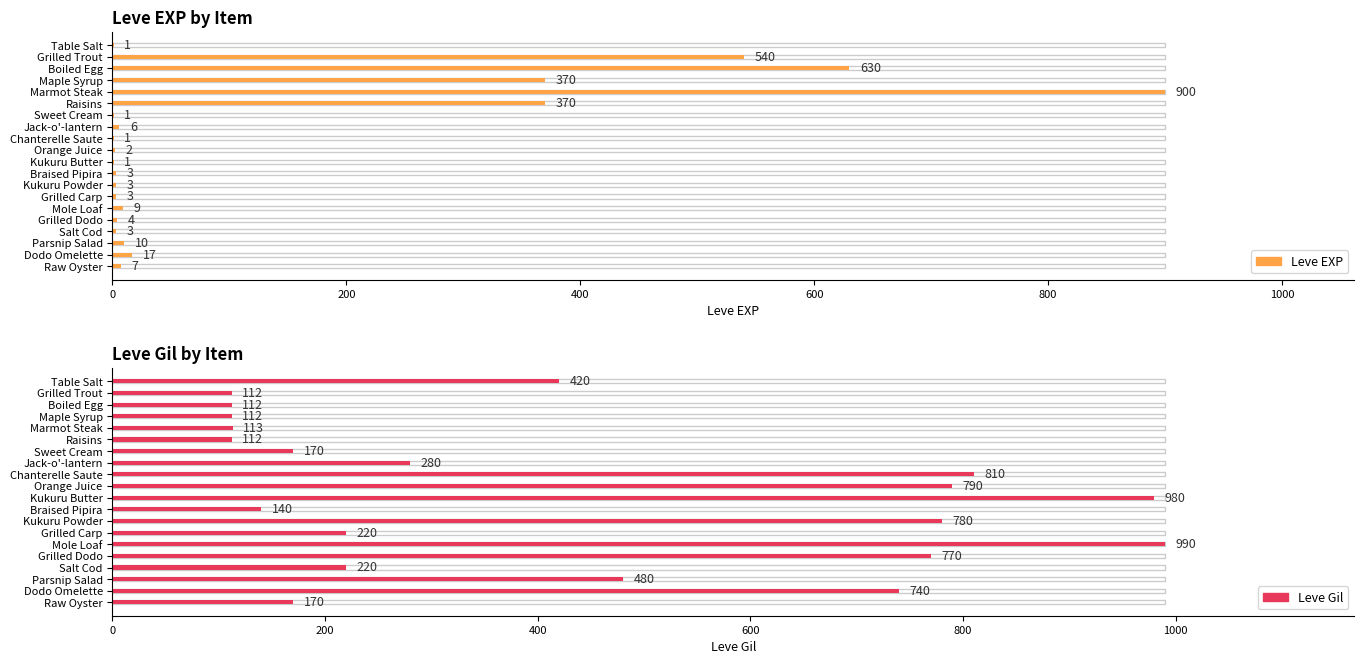

What is the difference between the highest and lowest values at Orange Juice?

788